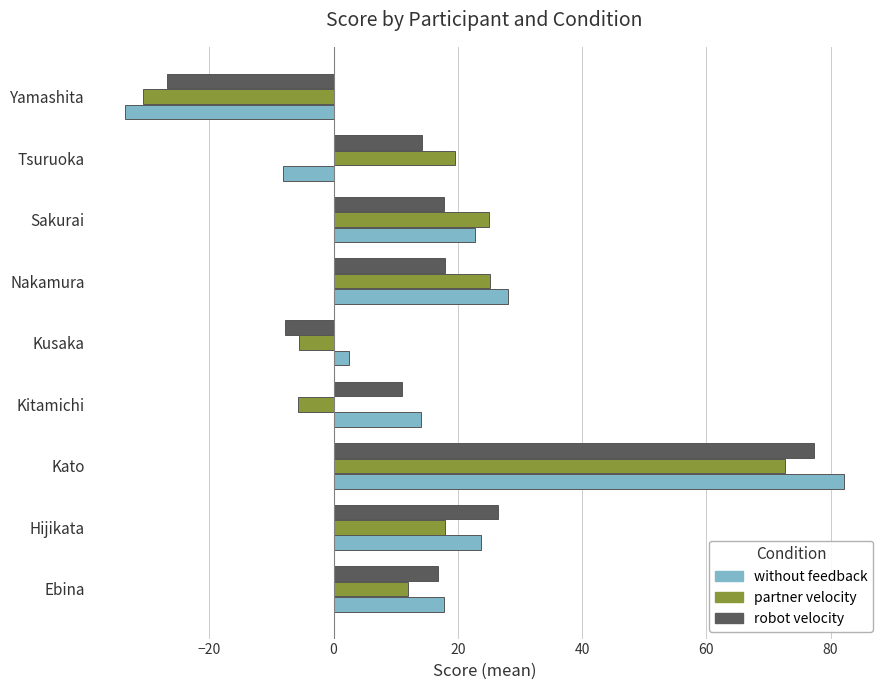

The value of partner velocity at Sakurai is 14.8. True or false?

False